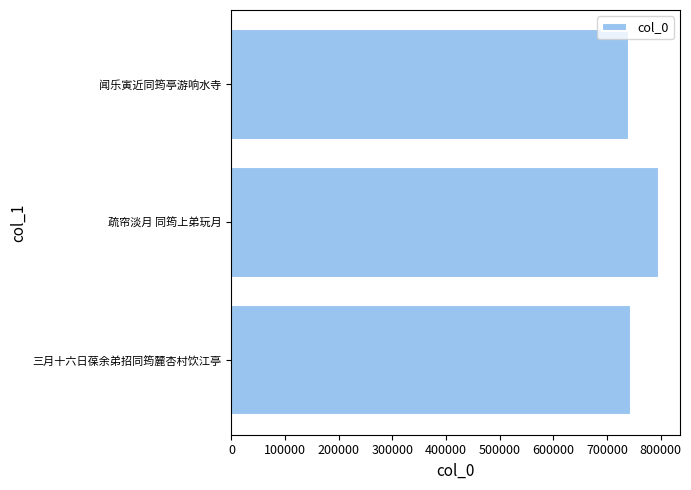

Approximately how many times larger is the value at 闻乐寅近同筠亭游响水寺 compared to 三月十六日葆余弟招同筠麓杏村饮江亭?

1.0